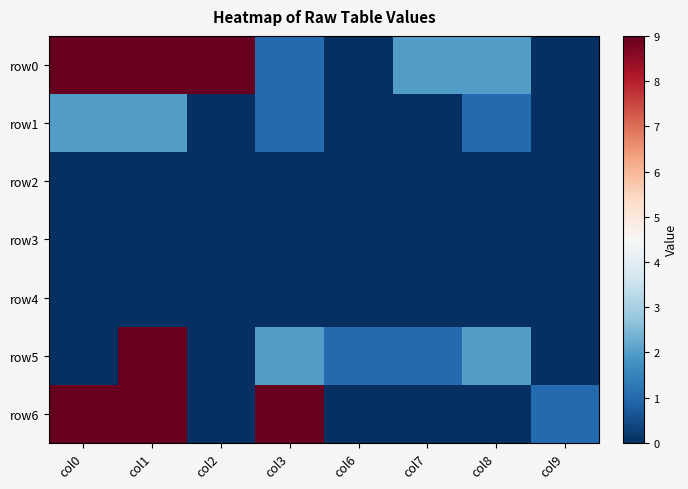

How many categories are shown in the chart?

8